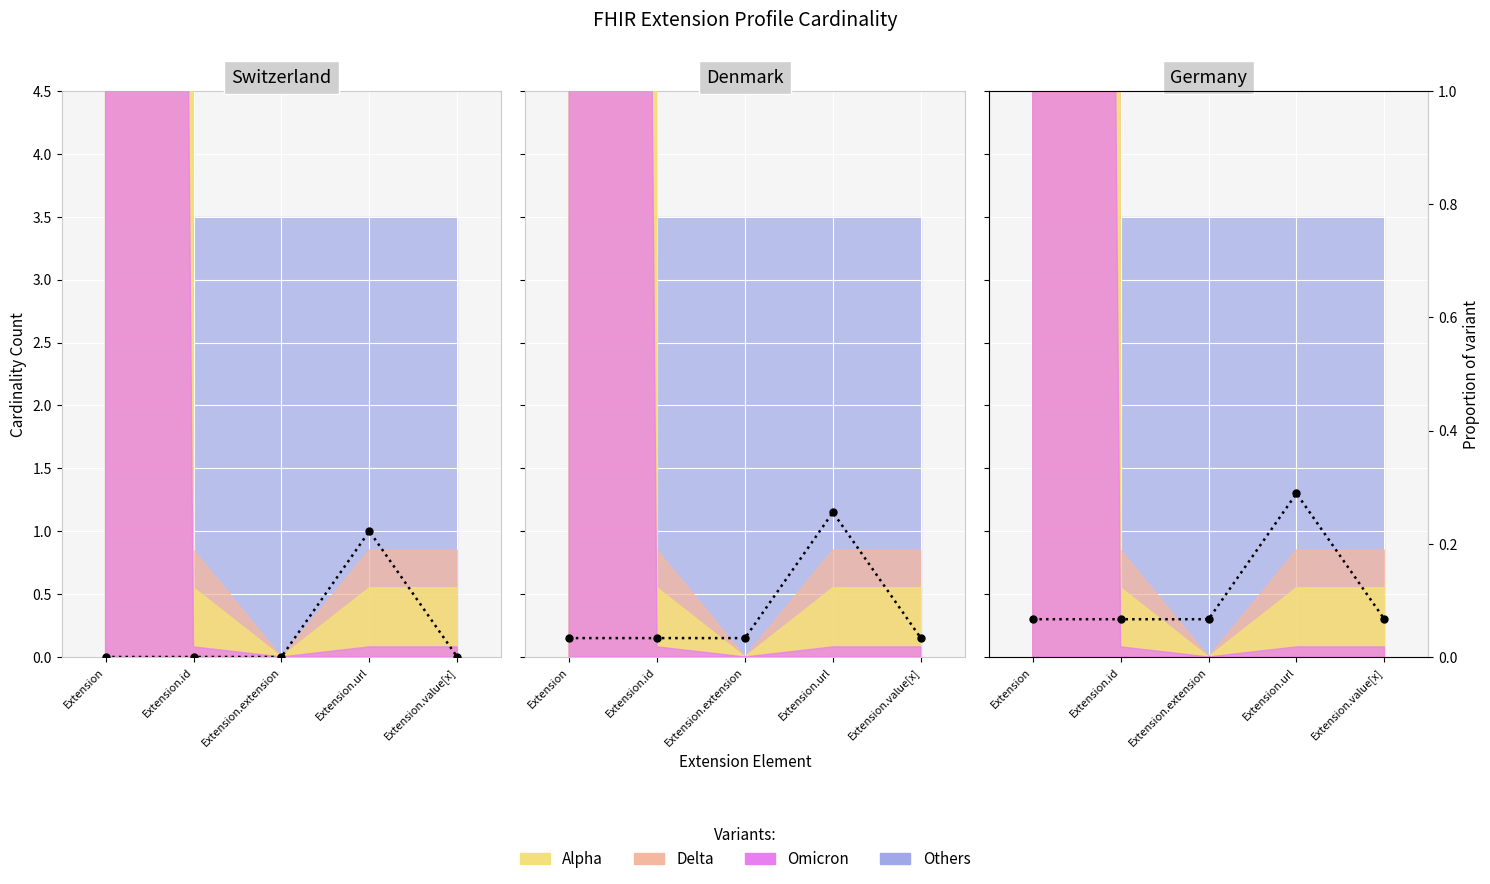

Between Extension.id and Extension.url, which is larger?

Extension.url